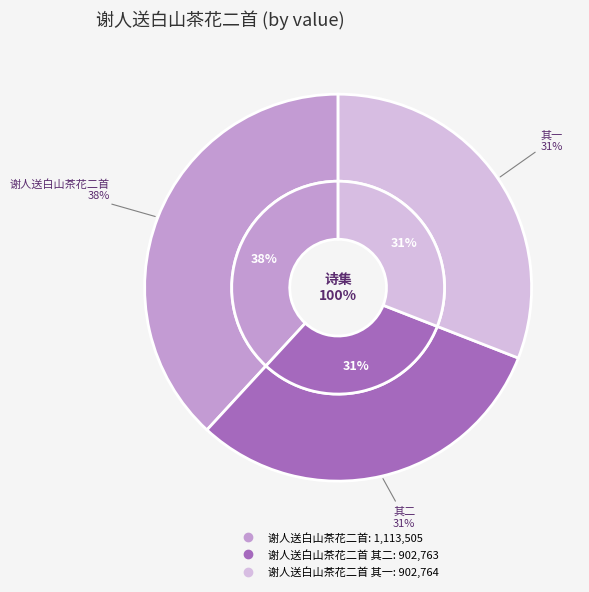

To the nearest percent, what is the difference between the largest and smallest slice percentages?

7%